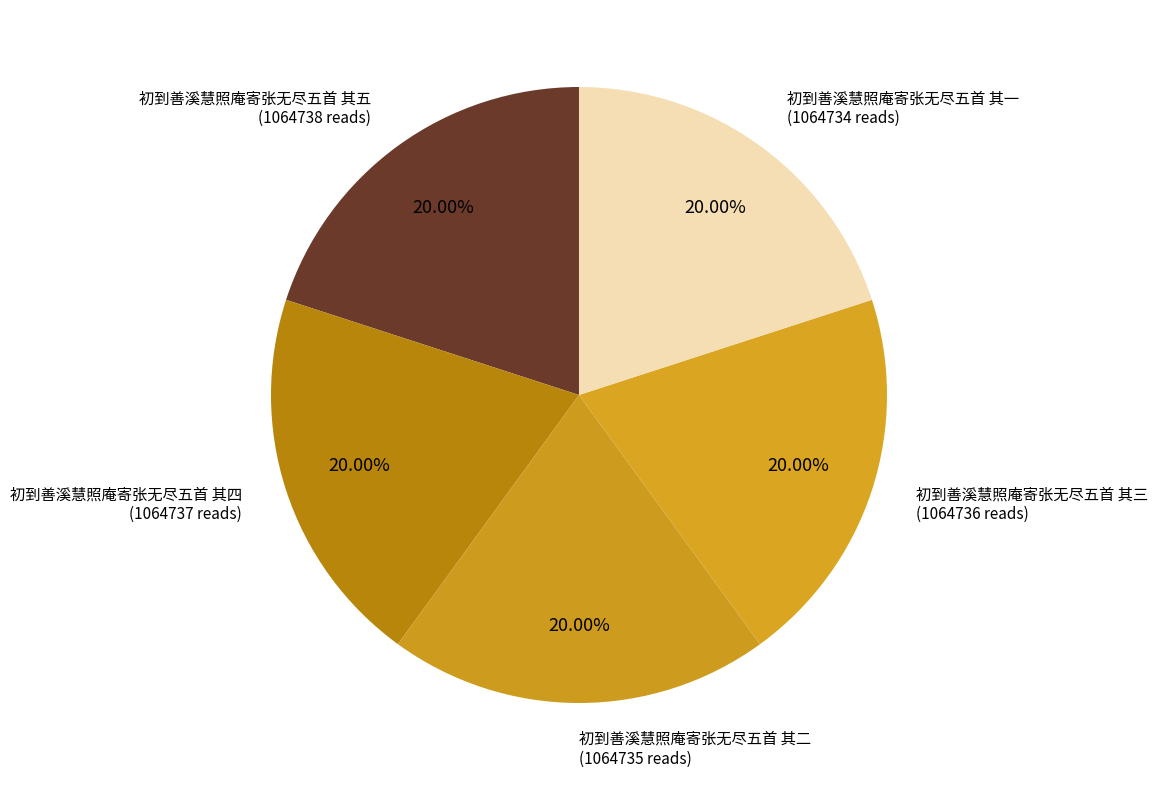

How many slices are in this pie chart?

5